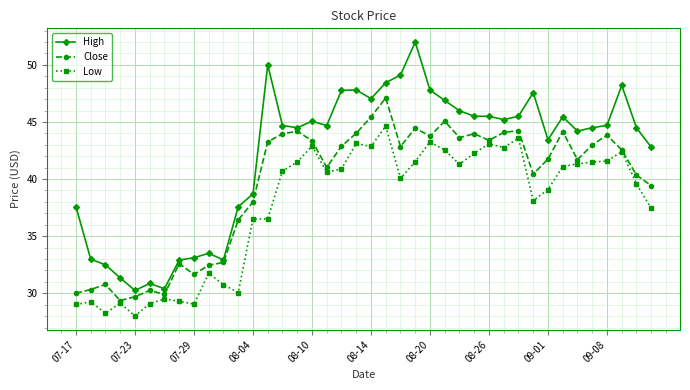

Rank the series by their average value, from lowest to highest.

Low, Close, High